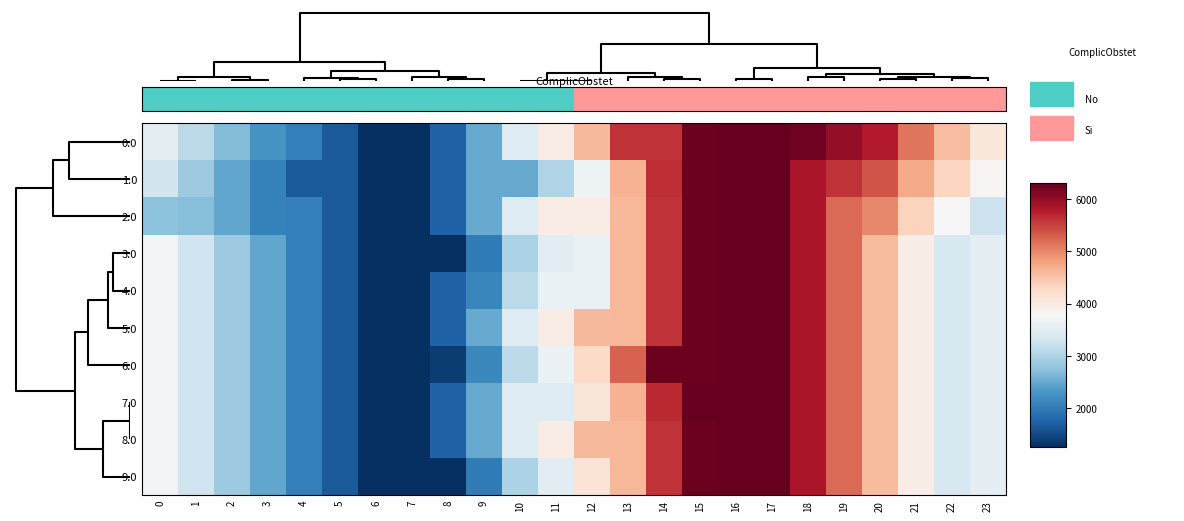

Reading left to right, what are all the values shown in this chart?

0.0: 0=3538.3	1=3093.4	2=2687.1	3=2286.8	4=2062.0	5=1655.3	6=1259.2	7=1259.2	8=1732.7	9=2499.8	10=3450.6	11=3963.3	12=4590.5	13=5604.9	14=5604.9	15=6254.1	16=6296.0	17=6296.0	18=6234.7	19=5996.7	20=5769.1	21=5137.1	22=4550.8	23=4044.6
1.0: 0=3318.4	1=2873.4	2=2467.2	3=2066.8	4=1666.0	5=1655.3	6=1259.2	7=1259.2	8=1736.3	9=2503.4	10=2503.4	11=3016.1	12=3643.3	13=4657.7	14=5648.5	15=6254.1	16=6296.0	17=6296.0	18=5838.7	19=5600.7	20=5373.1	21=4741.1	22=4330.8	23=3824.6
2.0: 0=2750.3	1=2701.4	2=2468.0	3=2067.6	4=2062.8	5=1656.1	6=1260.0	7=1260.0	8=1737.1	9=2504.2	10=3455.0	11=3967.7	12=3967.7	13=4618.0	14=5608.9	15=6258.1	16=6300.0	17=6300.0	18=5842.7	19=5208.7	20=4981.1	21=4349.1	22=3762.8	23=3256.6
3.0: 0=3715.2	1=3270.2	2=2864.0	3=2463.6	4=2062.8	5=1656.1	6=1260.0	7=1260.0	8=1260.0	9=2027.1	10=2977.9	11=3490.6	12=3603.7	13=4618.0	14=5608.9	15=6258.1	16=6300.0	17=6300.0	18=5842.7	19=5208.7	20=4585.1	21=3953.1	22=3366.8	23=3541.0
4.0: 0=3715.2	1=3270.2	2=2864.0	3=2463.6	4=2062.8	5=1656.1	6=1260.0	7=1260.0	8=1737.1	9=2140.2	10=3091.0	11=3603.7	12=3603.7	13=4618.0	14=5608.9	15=6258.1	16=6300.0	17=6300.0	18=5842.7	19=5208.7	20=4585.1	21=3953.1	22=3366.8	23=3541.0
5.0: 0=3715.2	1=3270.2	2=2864.0	3=2463.6	4=2062.8	5=1656.1	6=1260.0	7=1260.0	8=1737.1	9=2504.2	10=3455.0	11=3967.7	12=4594.9	13=4618.0	14=5608.9	15=6258.1	16=6300.0	17=6300.0	18=5842.7	19=5208.7	20=4585.1	21=3953.1	22=3366.8	23=3541.0
6.0: 0=3715.2	1=3270.2	2=2864.0	3=2463.6	4=2062.8	5=1656.1	6=1260.0	7=1260.0	8=1395.0	9=2162.2	10=3112.9	11=3625.7	12=4252.9	13=5267.2	14=6258.1	15=6258.1	16=6300.0	17=6300.0	18=5842.7	19=5208.7	20=4585.1	21=3953.1	22=3366.8	23=3541.0
7.0: 0=3715.2	1=3270.2	2=2864.0	3=2463.6	4=2062.8	5=1656.1	6=1260.0	7=1260.0	8=1737.1	9=2504.2	10=3455.0	11=3455.0	12=4082.2	13=4660.0	14=5650.8	15=6300.0	16=6300.0	17=6300.0	18=5842.7	19=5208.7	20=4585.1	21=3953.1	22=3366.8	23=3541.0
8.0: 0=3715.2	1=3270.2	2=2864.0	3=2463.6	4=2062.8	5=1656.1	6=1260.0	7=1260.0	8=1737.1	9=2504.2	10=3455.0	11=3967.7	12=4594.9	13=4618.0	14=5608.9	15=6258.1	16=6300.0	17=6300.0	18=5842.7	19=5208.7	20=4585.1	21=3953.1	22=3366.8	23=3541.0
9.0: 0=3715.2	1=3270.2	2=2864.0	3=2463.6	4=2062.8	5=1656.1	6=1260.0	7=1260.0	8=1260.0	9=2027.1	10=2977.9	11=3490.6	12=4117.8	13=4618.0	14=5608.9	15=6258.1	16=6300.0	17=6300.0	18=5842.7	19=5208.7	20=4585.1	21=3953.1	22=3366.8	23=3541.0